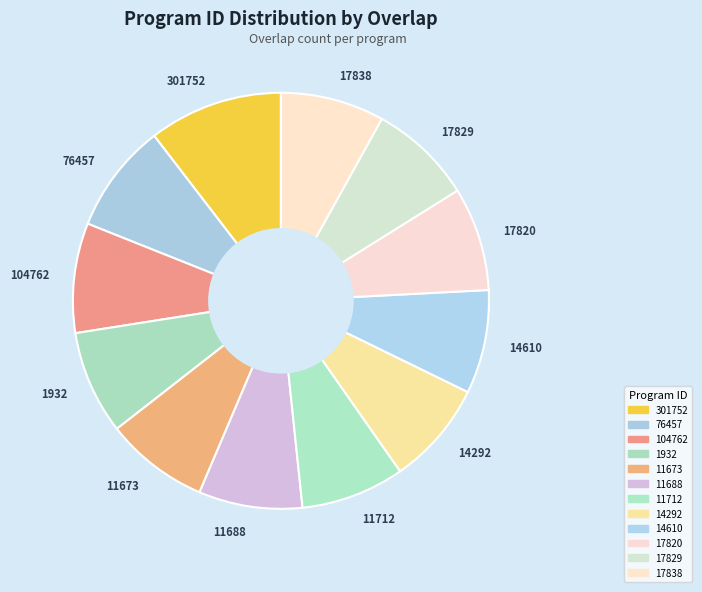

How many segments does this pie chart have?

12